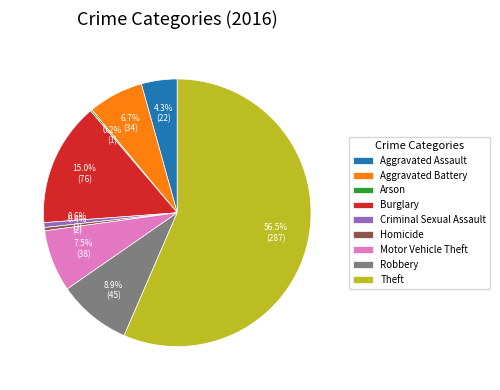

What is the ratio of the value at Aggravated Assault to the value at Homicide?

11.0